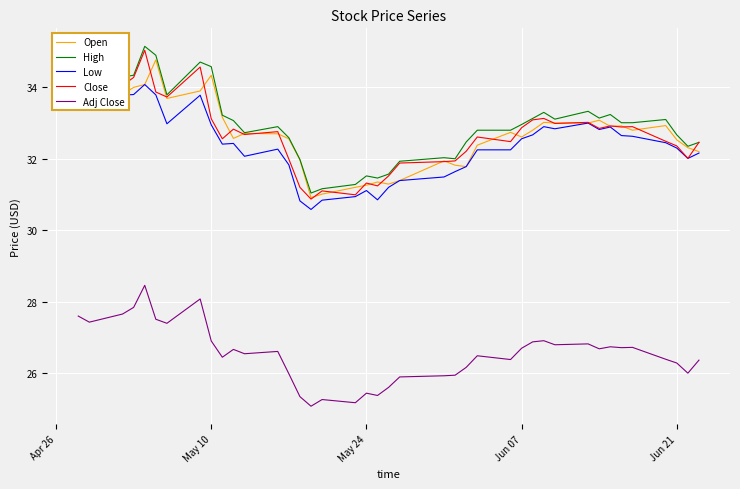

True or false: Close and Adj Close cross at least once.

False